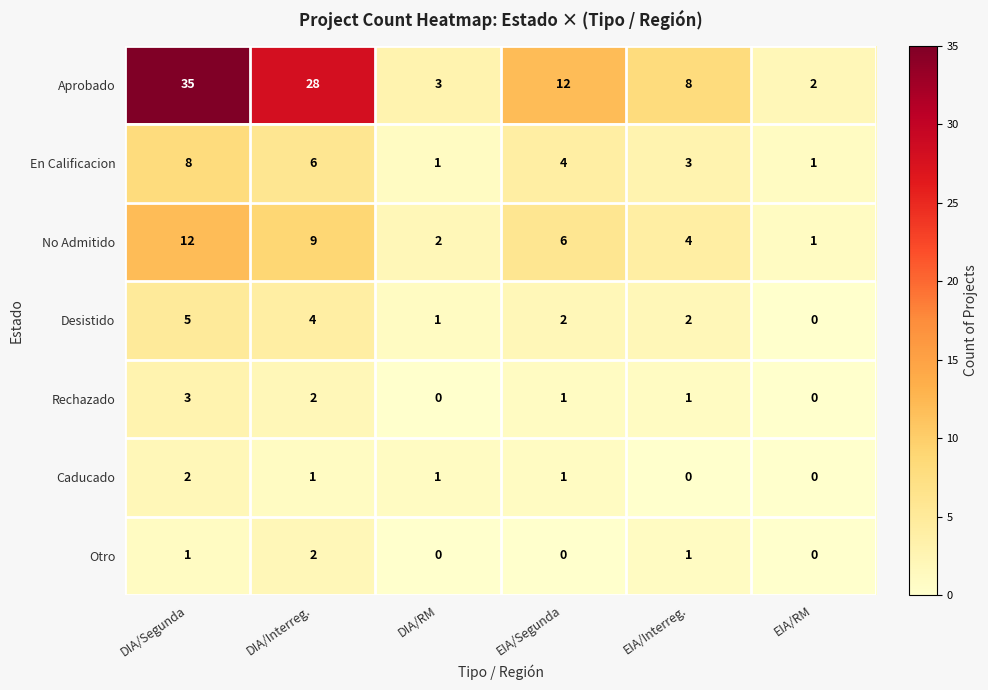

At DIA/Segunda, list the series in order from largest to smallest.

Aprobado, No Admitido, En Calificacion, Desistido, Rechazado, Caducado, Otro